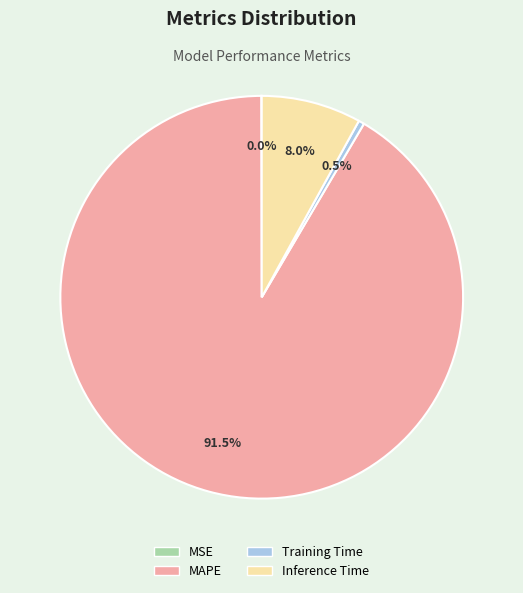

Rank the categories by value from lowest to highest.

MSE, Training Time, Inference Time, MAPE